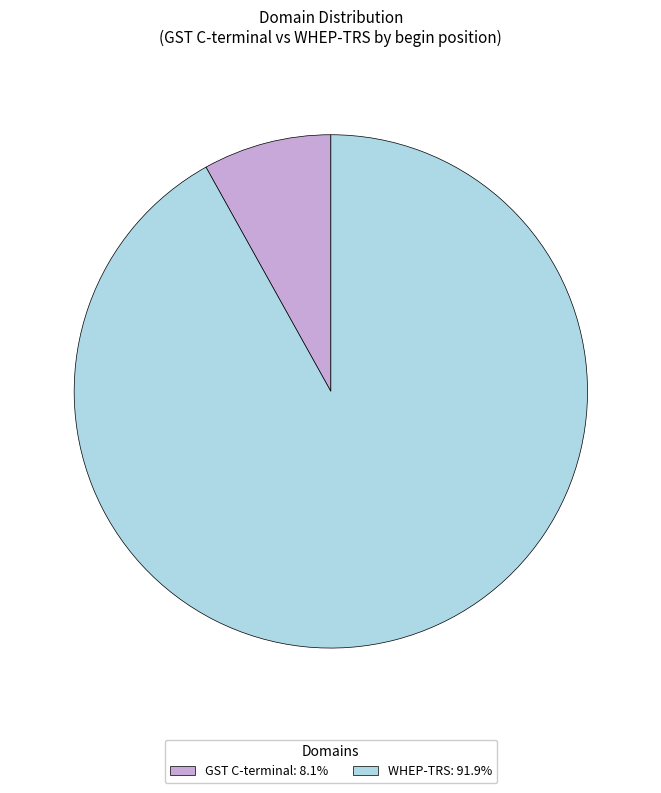

What is the ratio of the value at WHEP-TRS: 91.9% to the value at GST C-terminal: 8.1%?

11.4